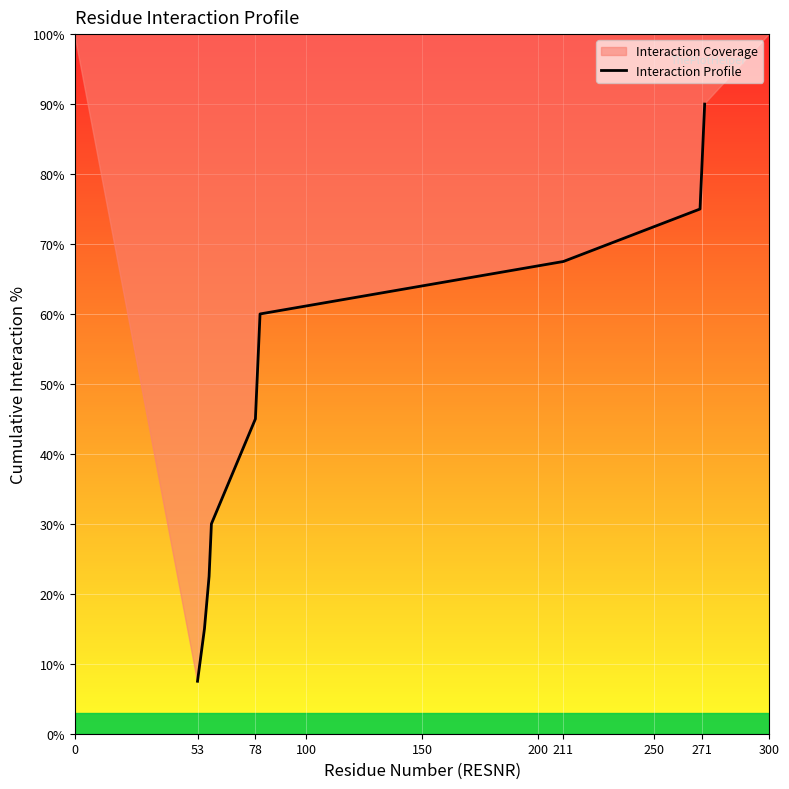

What is the greatest value displayed?

90.0